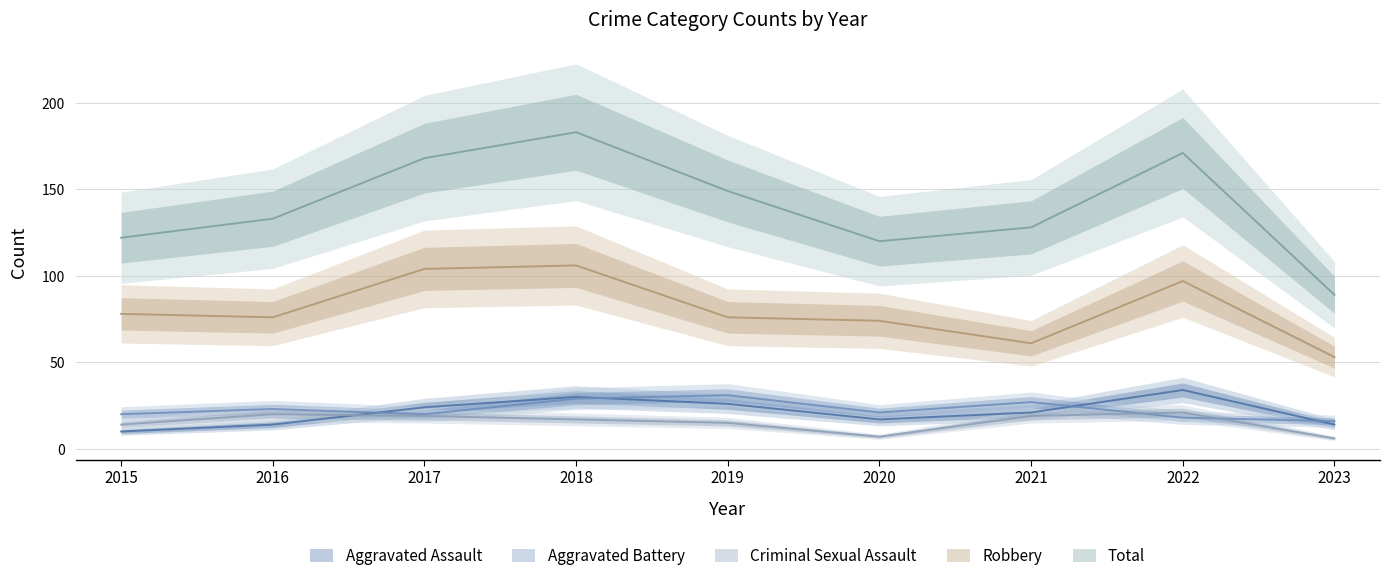

What value does the Aggravated Assault series have at 2015, to the nearest 10?

10